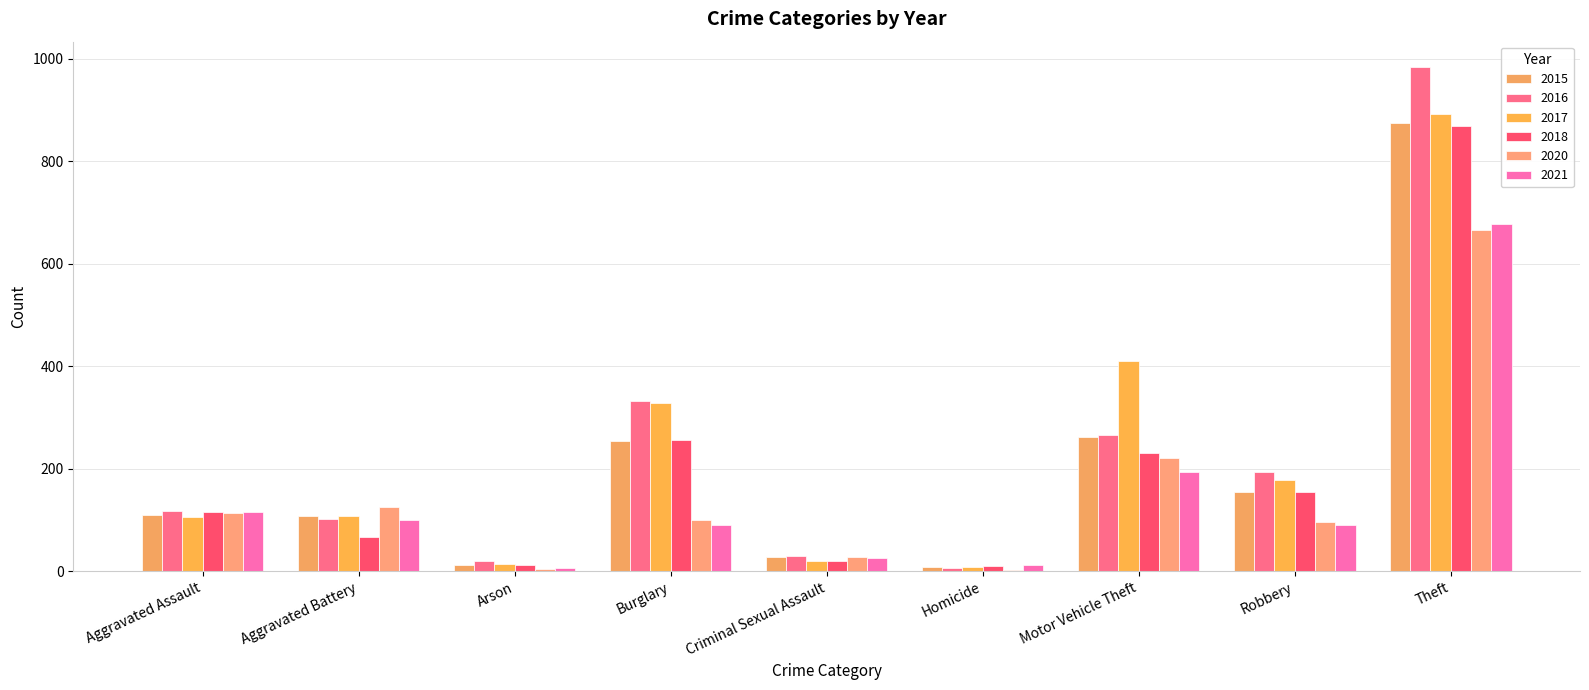

How many series are shown in this chart?

6